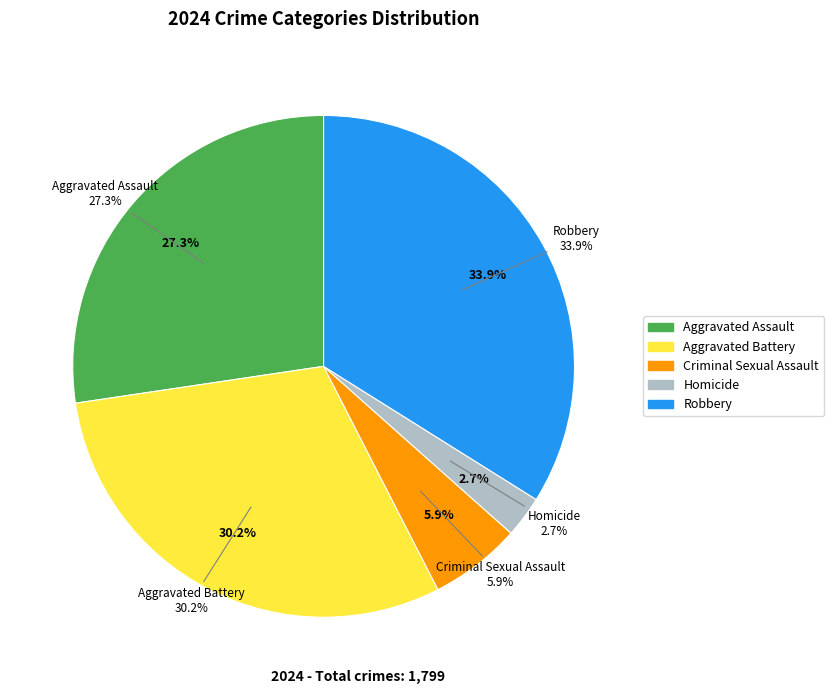

What is the smallest slice in the pie chart?

Homicide